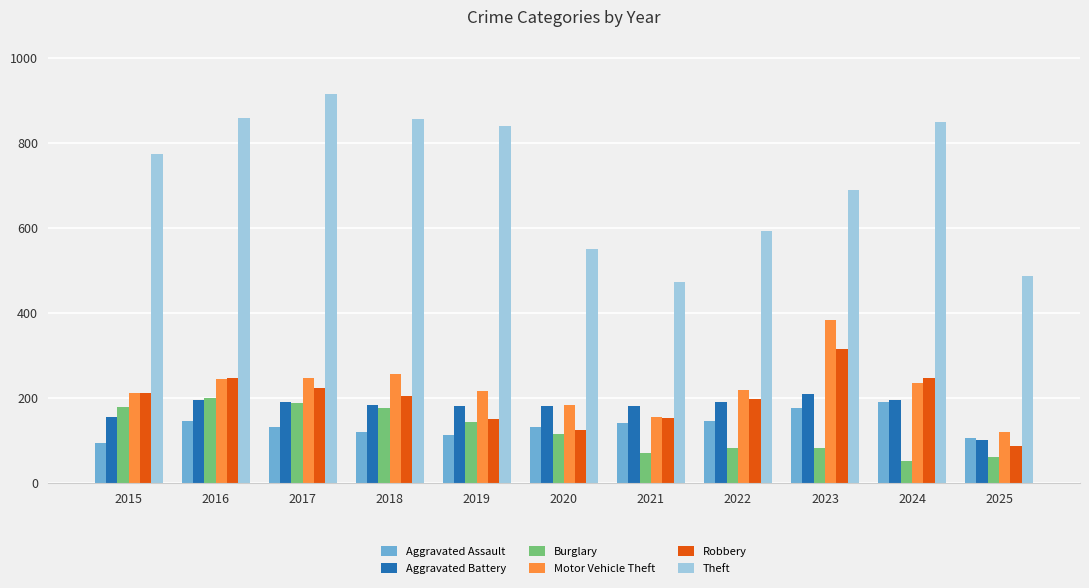

True or false: Motor Vehicle Theft has a value of 216 at 2019.

True